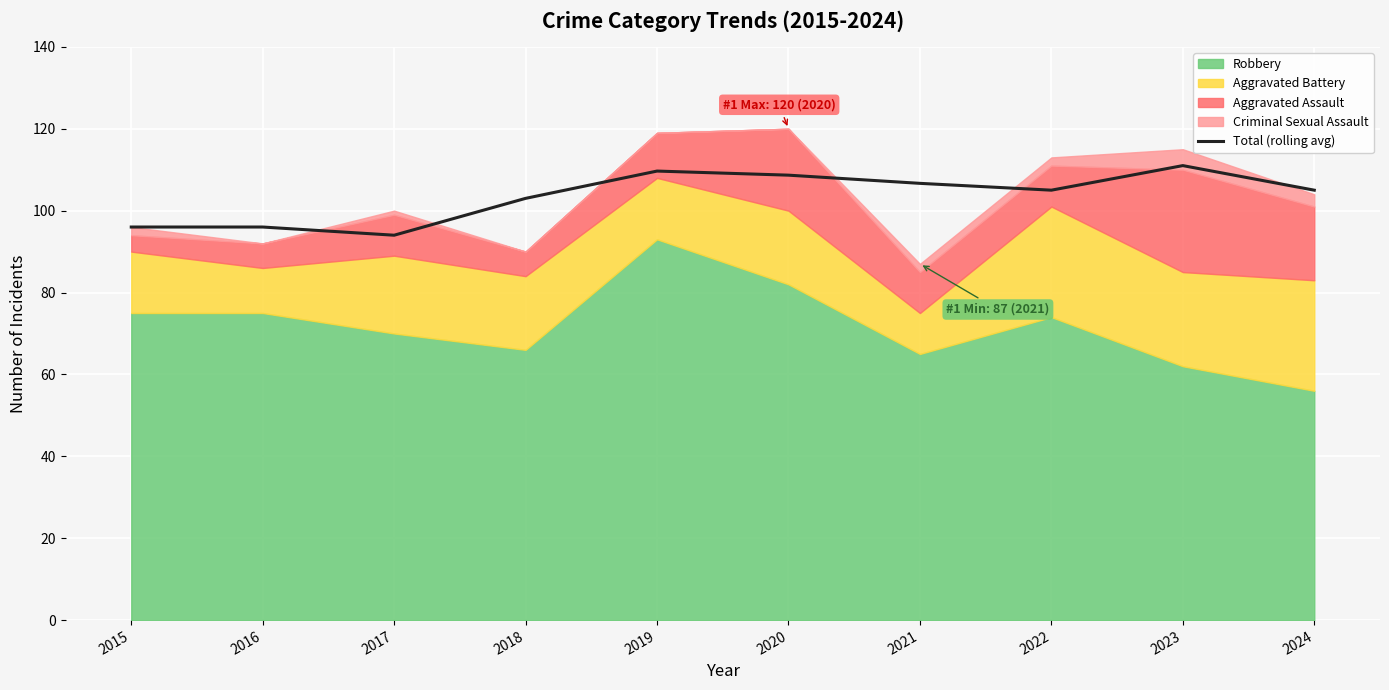

What is the average value?

103.5